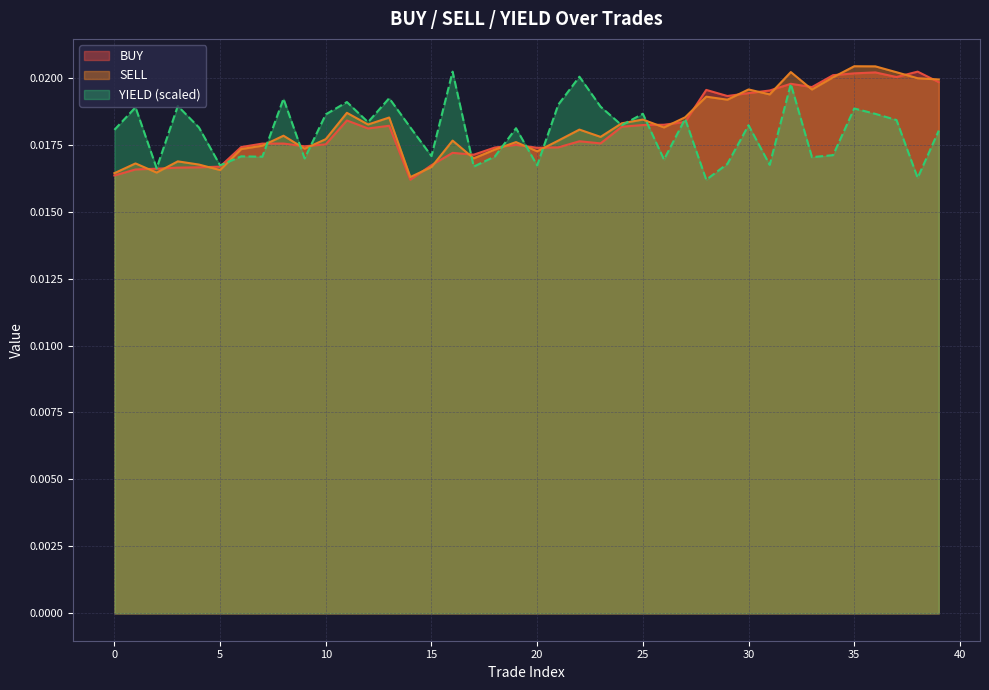

Which series has the largest total across all categories?

SELL